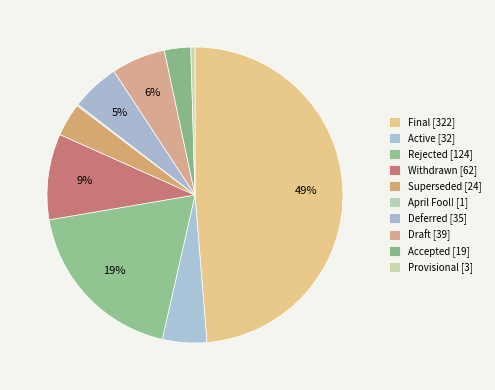

How much of the chart is everything except April Fool!?

99.8%